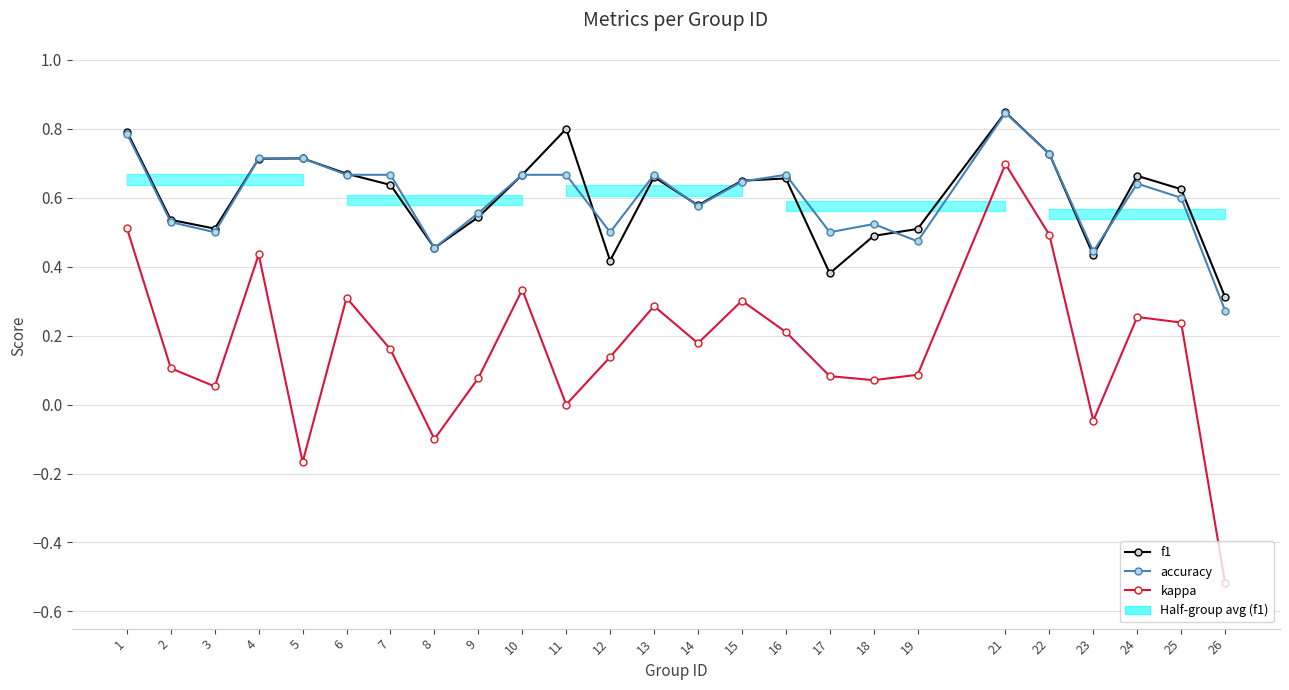

How many interior local valleys does the accuracy series have?

7